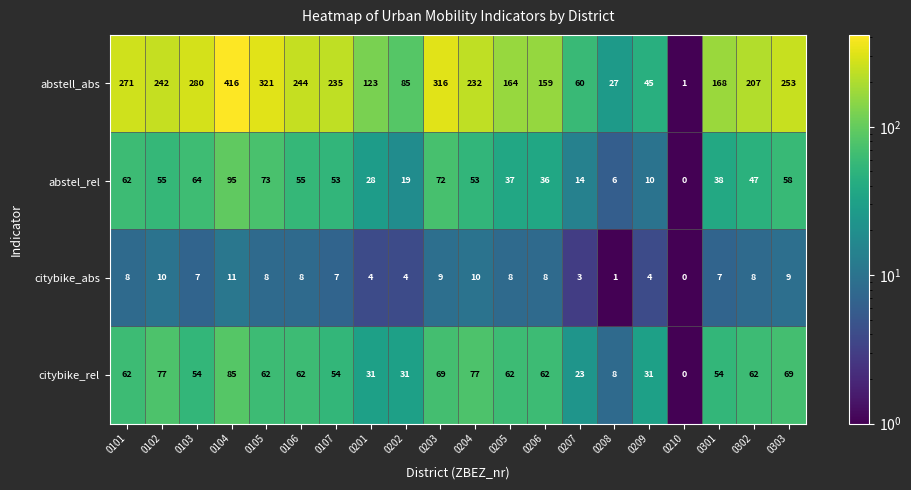

Which series changed the most between 0201 and 0202?

abstell_abs